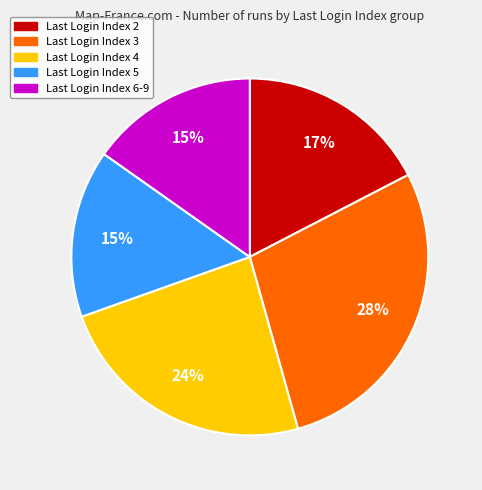

How many slices are in this pie chart?

5